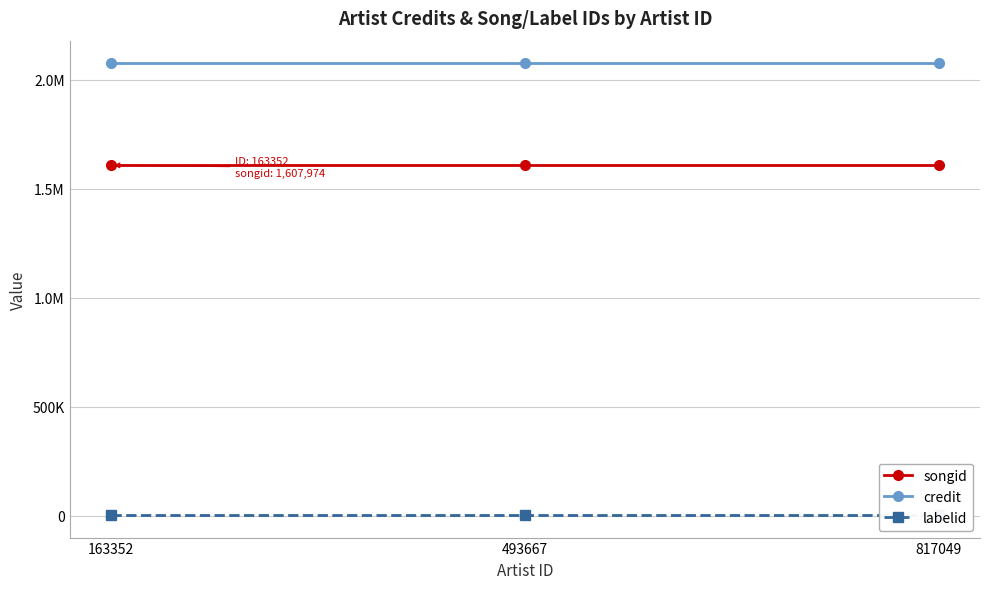

Reading left to right, transcribe all the data shown in this chart.

songid: 163352=1607974	493667=1607974	817049=1607974
credit: 163352=2075930	493667=2075930	817049=2075930
labelid: 163352=3956	493667=3956	817049=3956